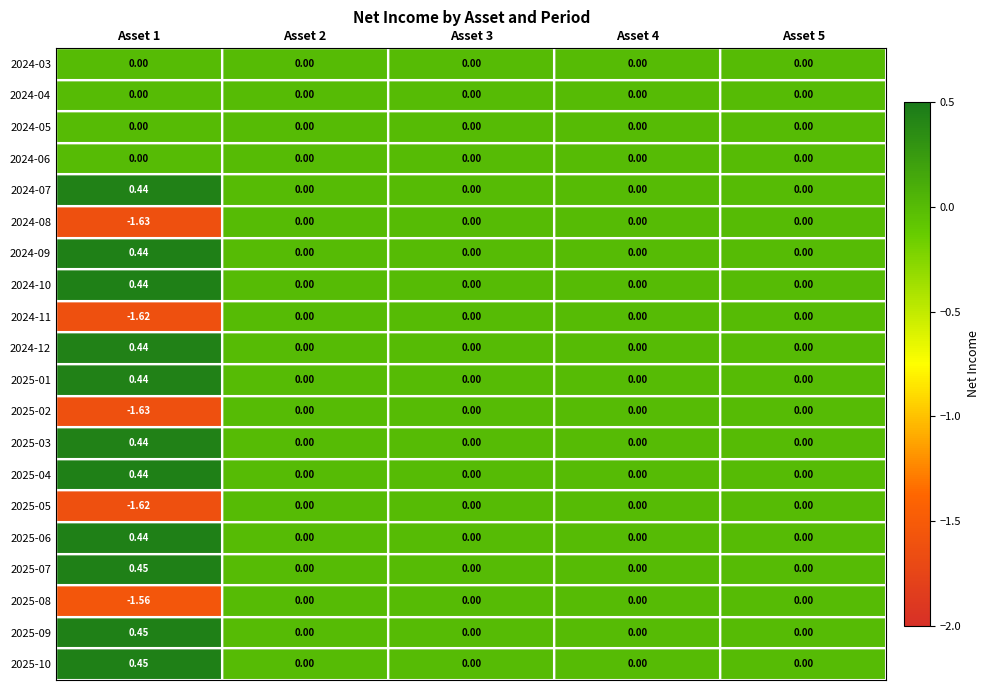

Reading left to right, list all the values displayed in this chart.

2024-03: Asset 1=0.0	Asset 2=0.0	Asset 3=0.0	Asset 4=0.0	Asset 5=0.0
2024-04: Asset 1=0.0	Asset 2=0.0	Asset 3=0.0	Asset 4=0.0	Asset 5=0.0
2024-05: Asset 1=0.0	Asset 2=0.0	Asset 3=0.0	Asset 4=0.0	Asset 5=0.0
2024-06: Asset 1=0.0	Asset 2=0.0	Asset 3=0.0	Asset 4=0.0	Asset 5=0.0
2024-07: Asset 1=0.4	Asset 2=0.0	Asset 3=0.0	Asset 4=0.0	Asset 5=0.0
2024-08: Asset 1=-1.6	Asset 2=0.0	Asset 3=0.0	Asset 4=0.0	Asset 5=0.0
2024-09: Asset 1=0.4	Asset 2=0.0	Asset 3=0.0	Asset 4=0.0	Asset 5=0.0
2024-10: Asset 1=0.4	Asset 2=0.0	Asset 3=0.0	Asset 4=0.0	Asset 5=0.0
2024-11: Asset 1=-1.6	Asset 2=0.0	Asset 3=0.0	Asset 4=0.0	Asset 5=0.0
2024-12: Asset 1=0.4	Asset 2=0.0	Asset 3=0.0	Asset 4=0.0	Asset 5=0.0
2025-01: Asset 1=0.4	Asset 2=0.0	Asset 3=0.0	Asset 4=0.0	Asset 5=0.0
2025-02: Asset 1=-1.6	Asset 2=0.0	Asset 3=0.0	Asset 4=0.0	Asset 5=0.0
2025-03: Asset 1=0.4	Asset 2=0.0	Asset 3=0.0	Asset 4=0.0	Asset 5=0.0
2025-04: Asset 1=0.4	Asset 2=0.0	Asset 3=0.0	Asset 4=0.0	Asset 5=0.0
2025-05: Asset 1=-1.6	Asset 2=0.0	Asset 3=0.0	Asset 4=0.0	Asset 5=0.0
2025-06: Asset 1=0.4	Asset 2=0.0	Asset 3=0.0	Asset 4=0.0	Asset 5=0.0
2025-07: Asset 1=0.5	Asset 2=0.0	Asset 3=0.0	Asset 4=0.0	Asset 5=0.0
2025-08: Asset 1=-1.6	Asset 2=0.0	Asset 3=0.0	Asset 4=0.0	Asset 5=0.0
2025-09: Asset 1=0.5	Asset 2=0.0	Asset 3=0.0	Asset 4=0.0	Asset 5=0.0
2025-10: Asset 1=0.5	Asset 2=0.0	Asset 3=0.0	Asset 4=0.0	Asset 5=0.0